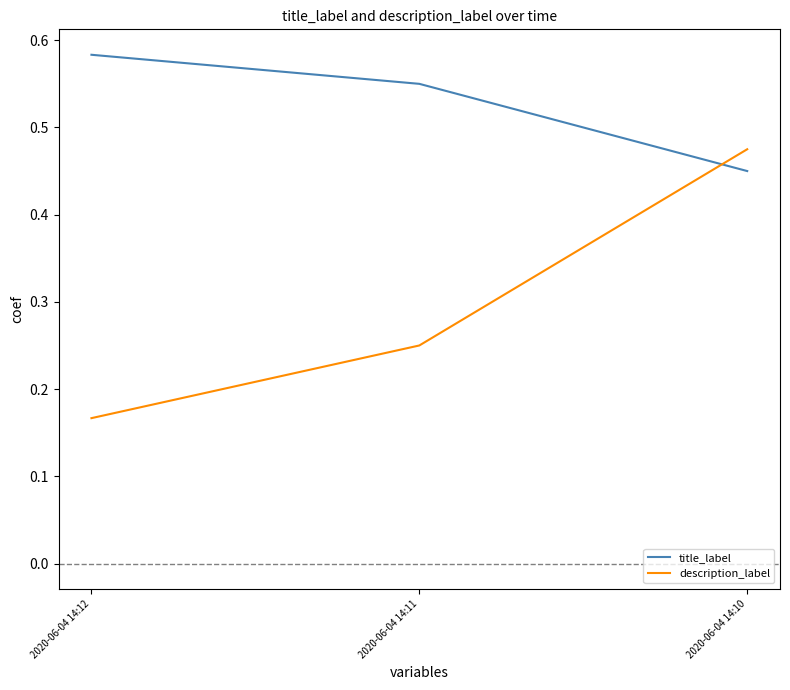

Which series changed the most between 2020-06-04 14:11 and 2020-06-04 14:10?

description_label